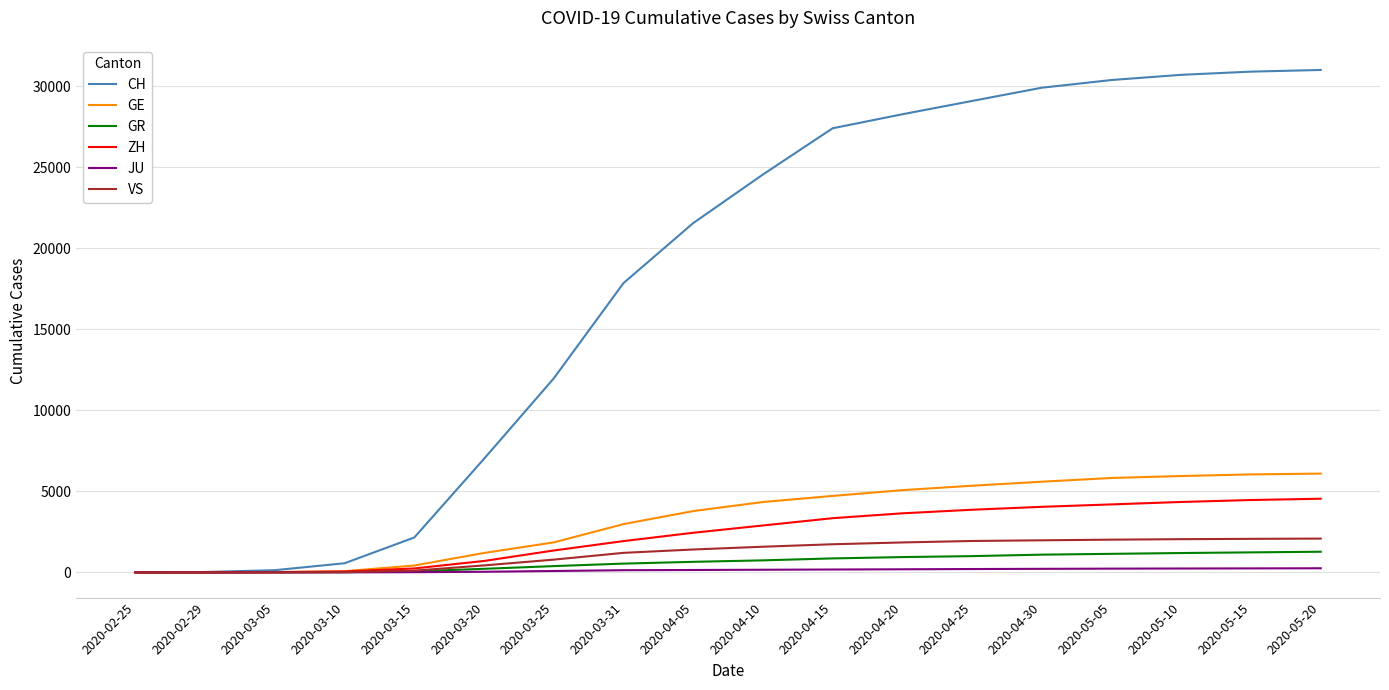

Which series has the largest total across all categories?

CH